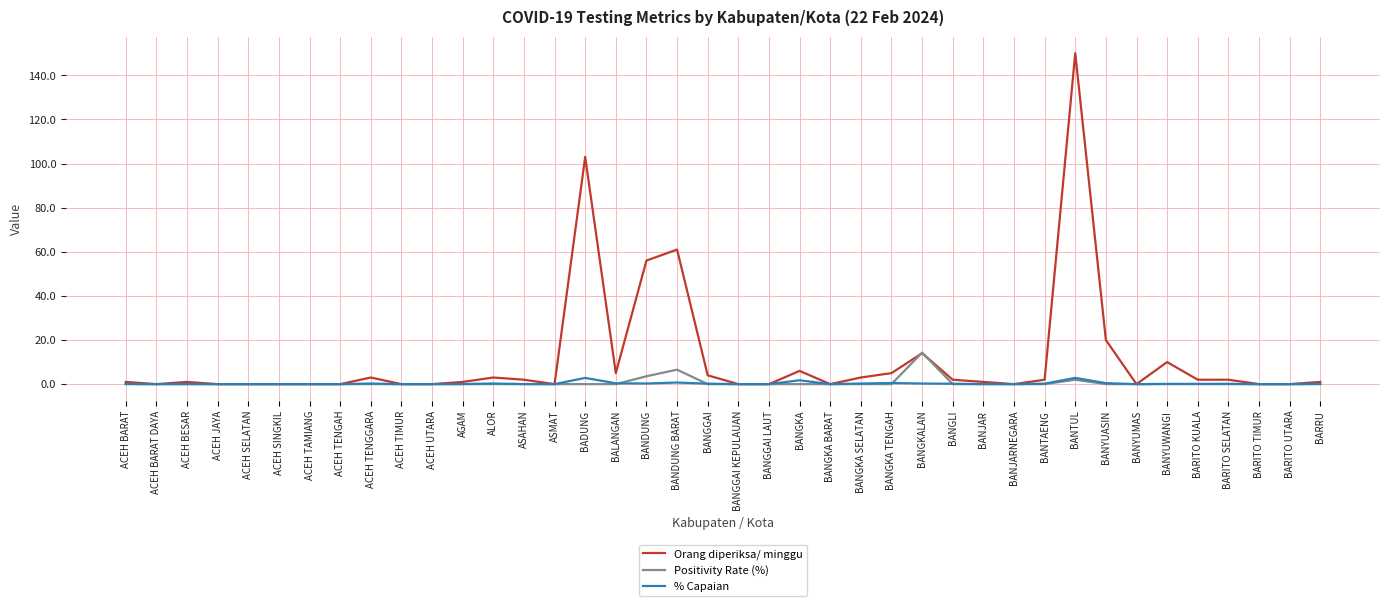

Which series has the largest range (max minus min)?

Orang diperiksa/ minggu